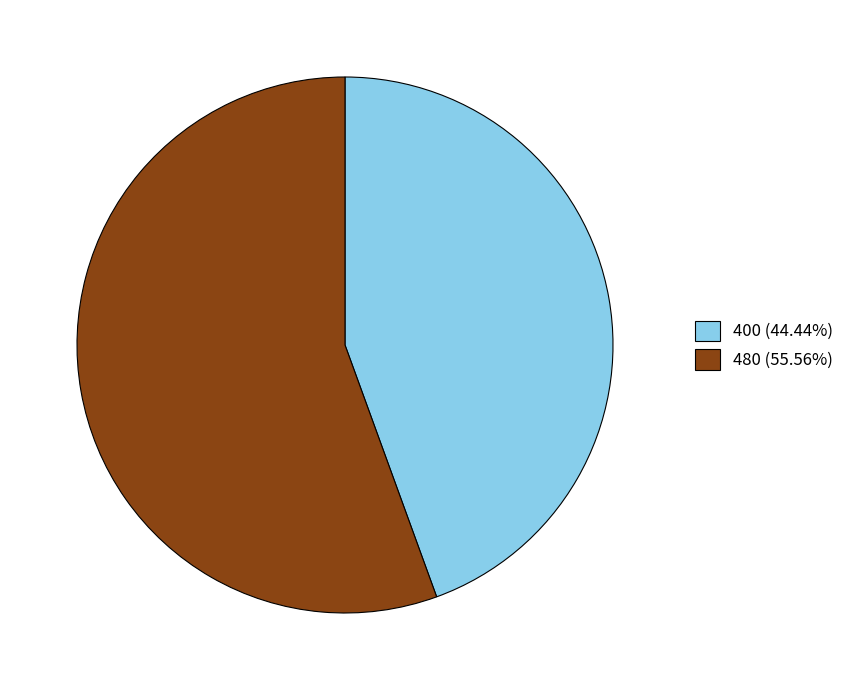

Which slice is the largest?

480